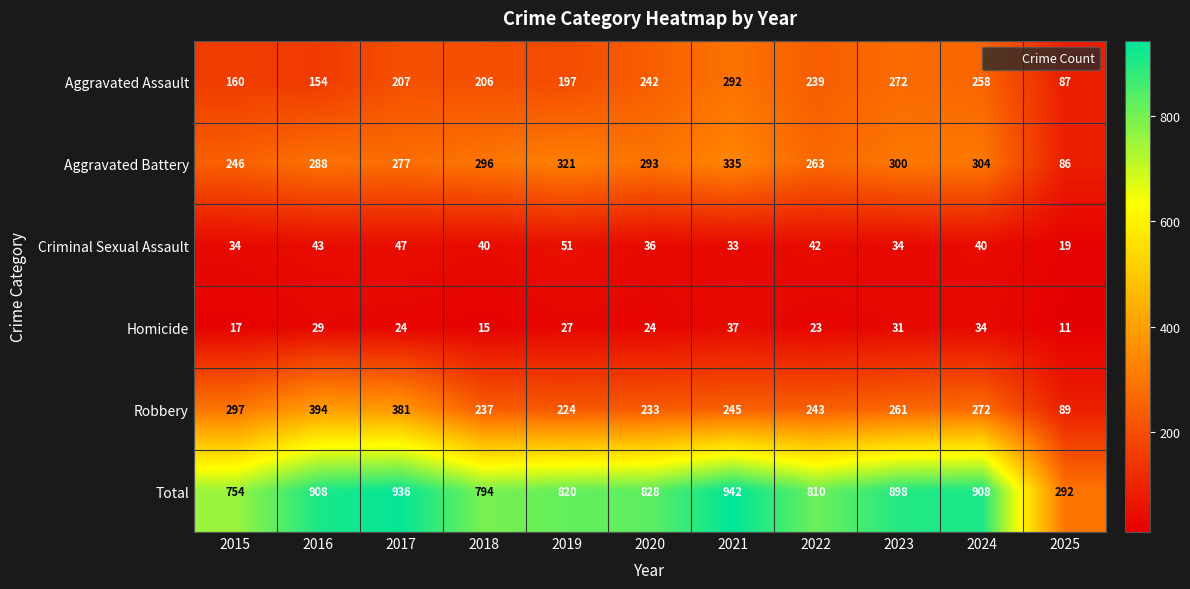

Which series has the largest total across all categories?

Total